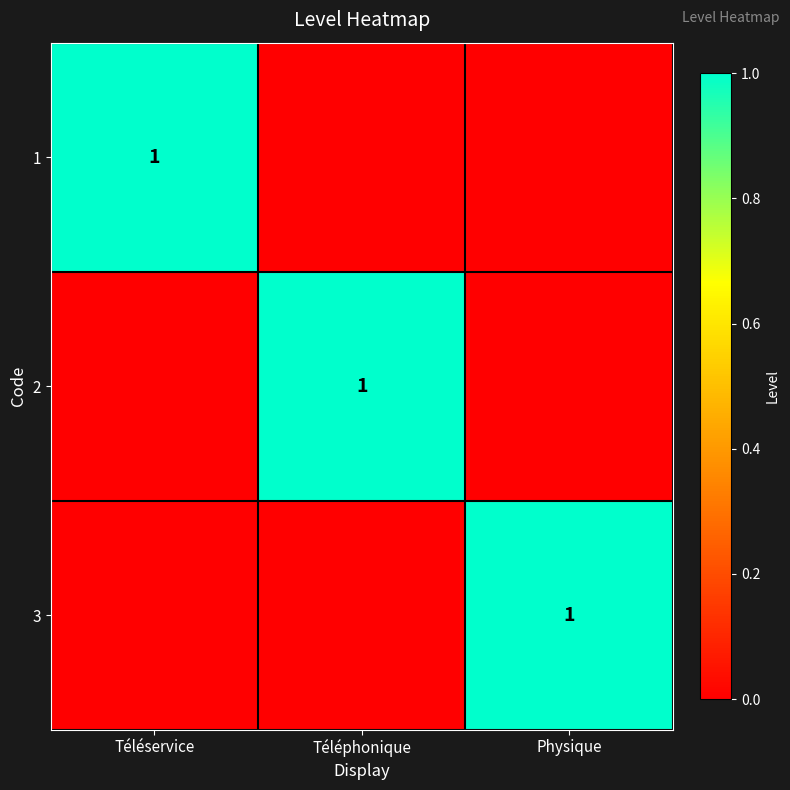

Is it true that 2 equals 2 at Téléphonique?

False